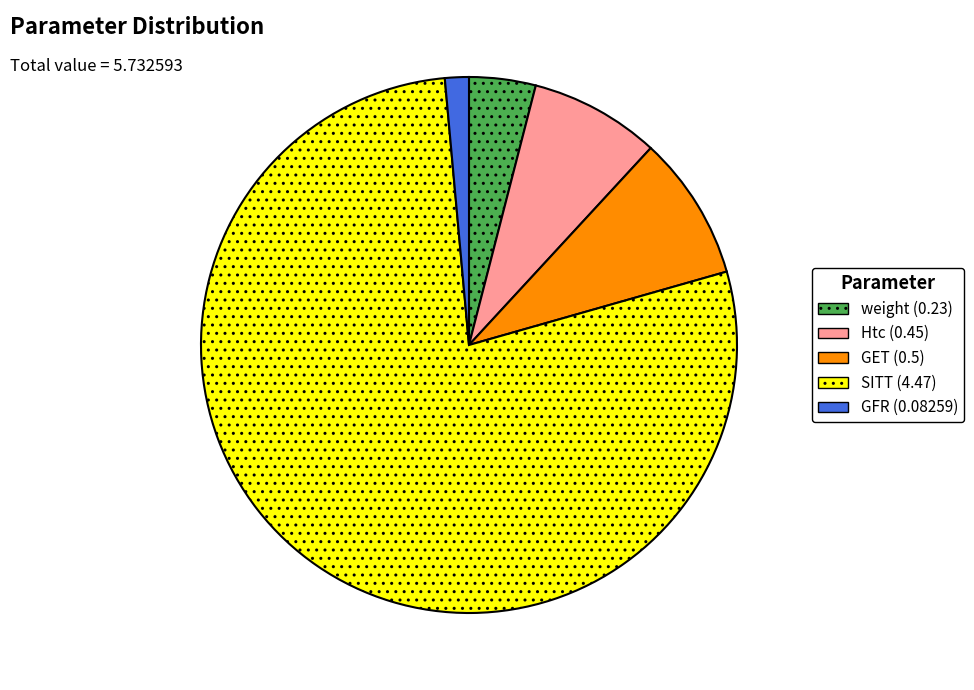

Is SITT the majority of the pie?

Yes